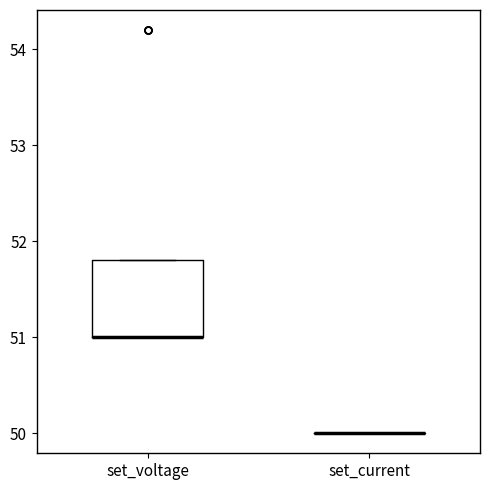

Reading left to right, transcribe this box plot: for each box, give where its median line is, the range the box spans, and where its two whiskers end, as read against the y-axis. The values are not printed on the chart, so give them approximately, as read against the axis.

set_voltage: median 51.0 (drawn on the box's lower edge), box 51.0 to 51.8, whiskers 51.0 to 51.8
set_current: box collapsed to a line at 50.0, whiskers 50.0 to 50.0